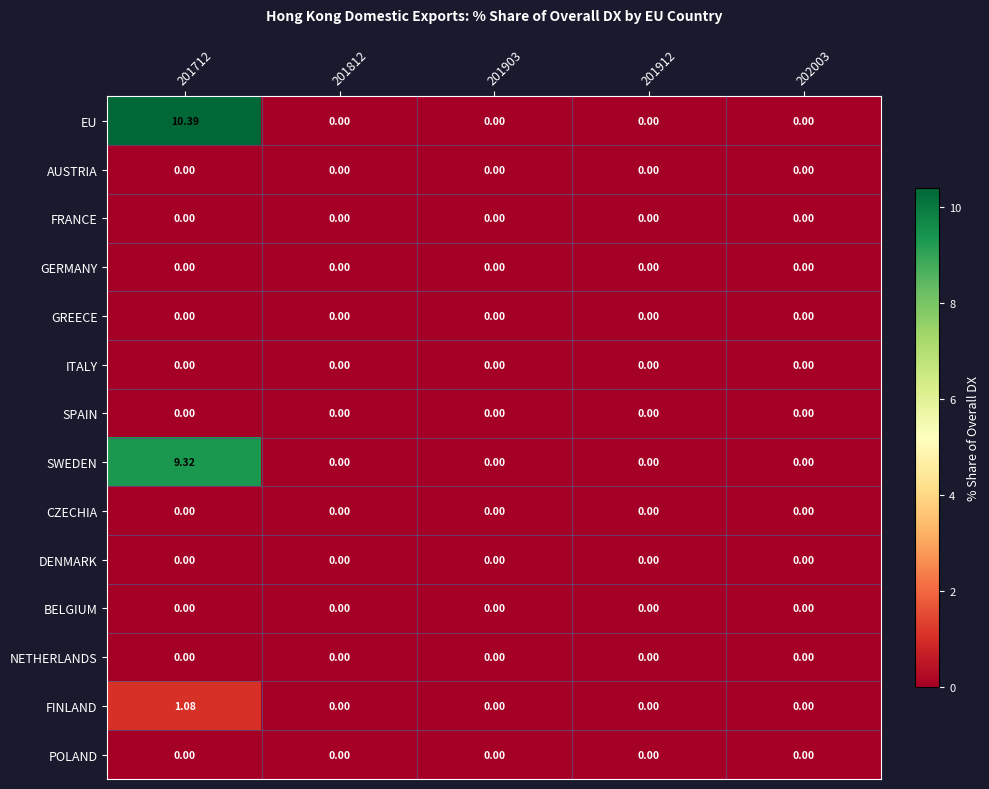

Which series has the largest total across all categories?

EU